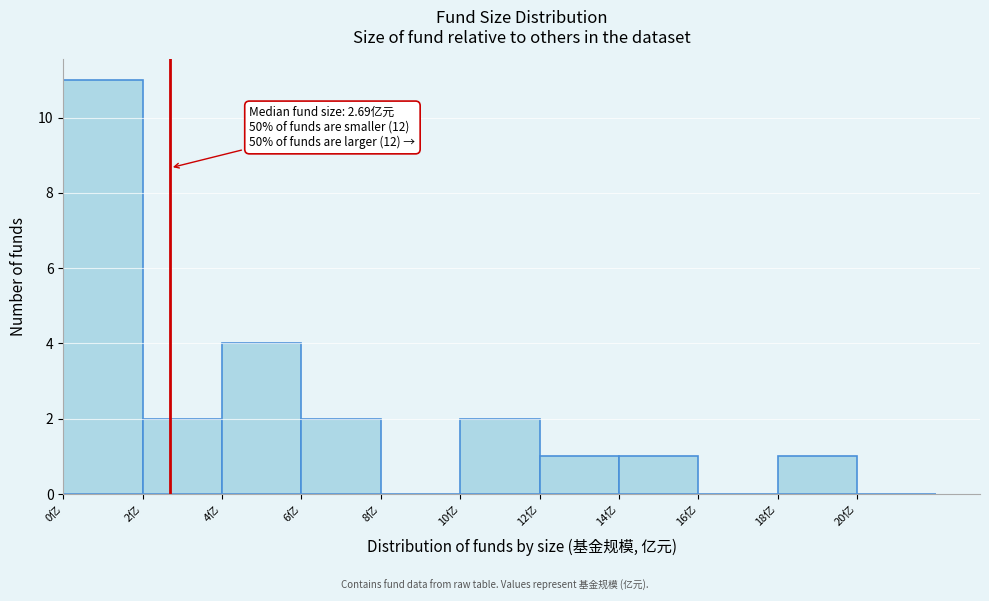

Which range on the x-axis has the tallest bar?

0 to 2